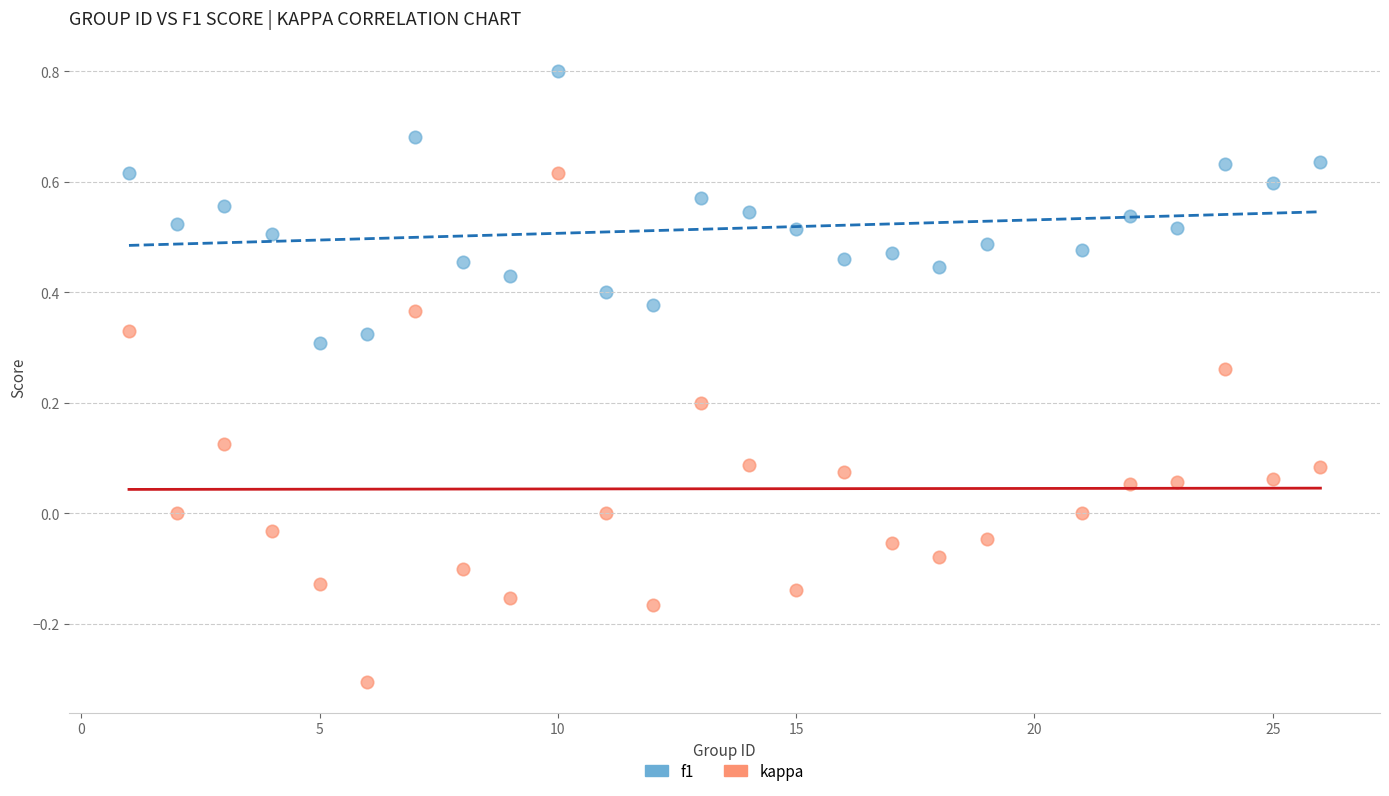

Which series contains the highest Y value?

f1